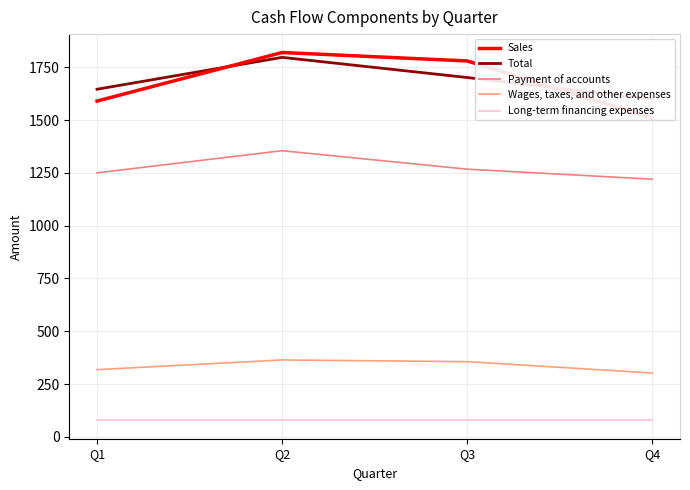

What is the difference between the second highest and minimum values in the Wages, taxes, and other expenses series?

54.0